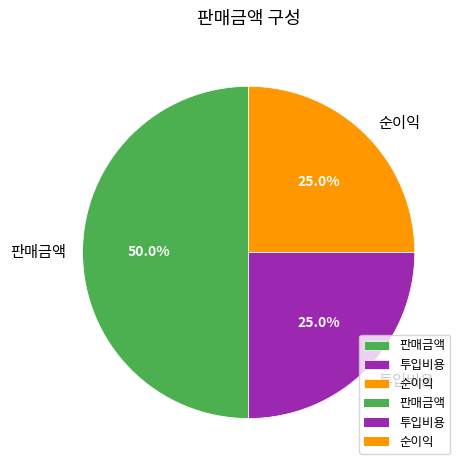

What is the ratio of the value at 판매금액 to the value at 순이익?

2.0